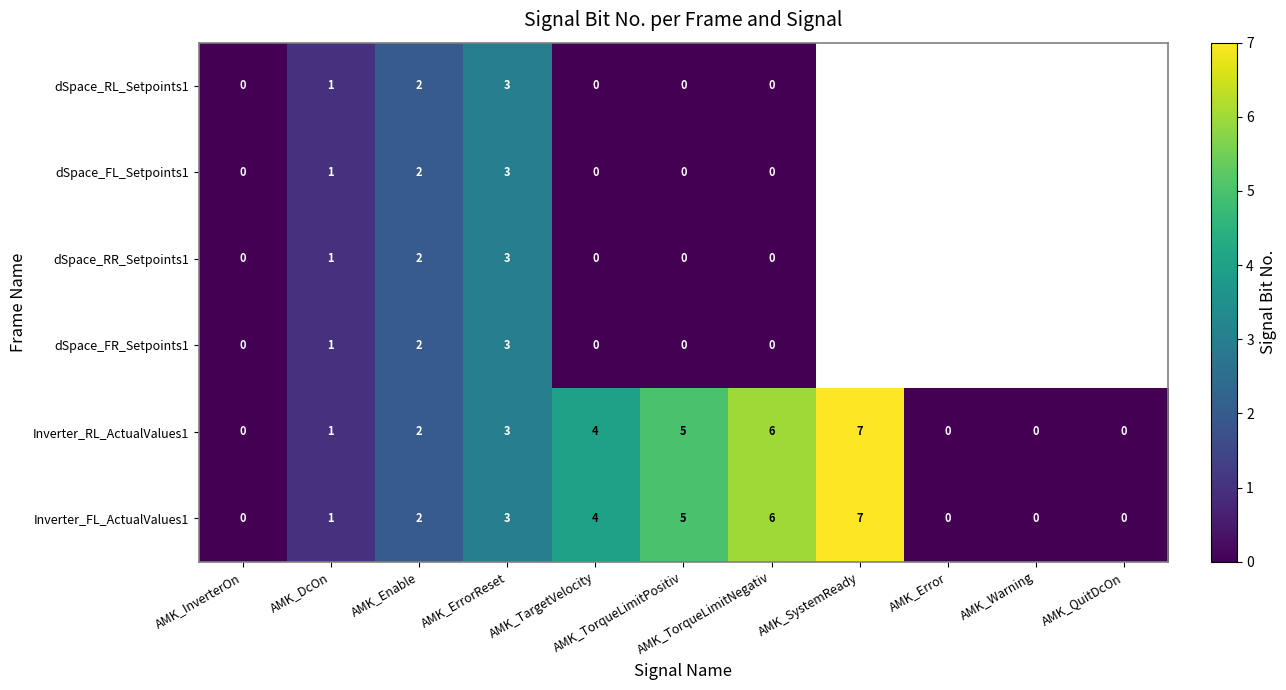

How many categories are shown in the chart?

11